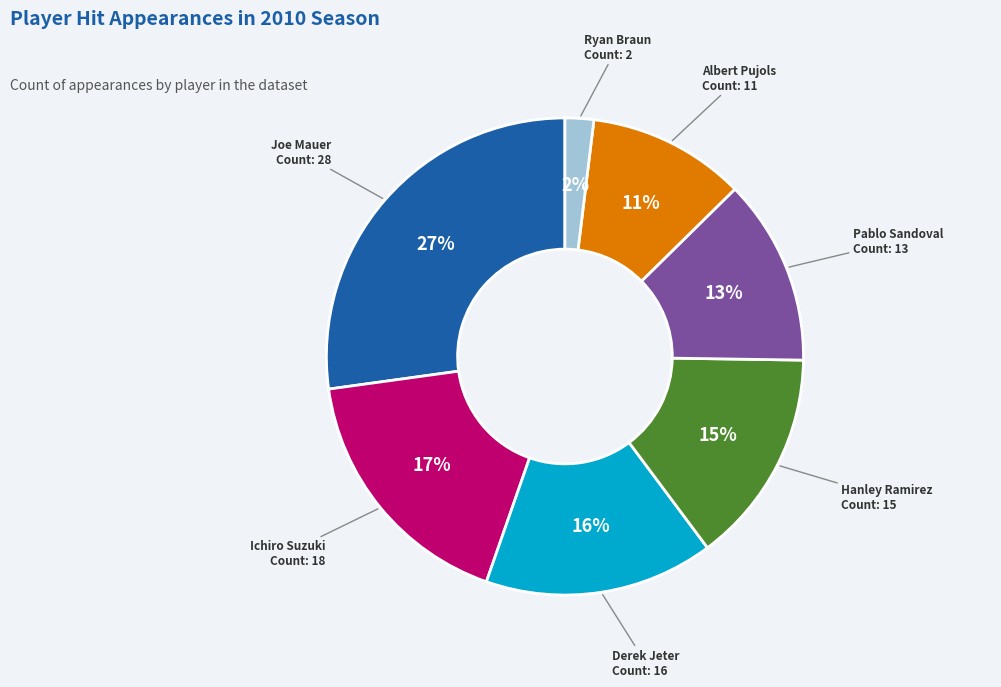

Combined, do Ryan Braun and Derek Jeter account for over 50%?

No